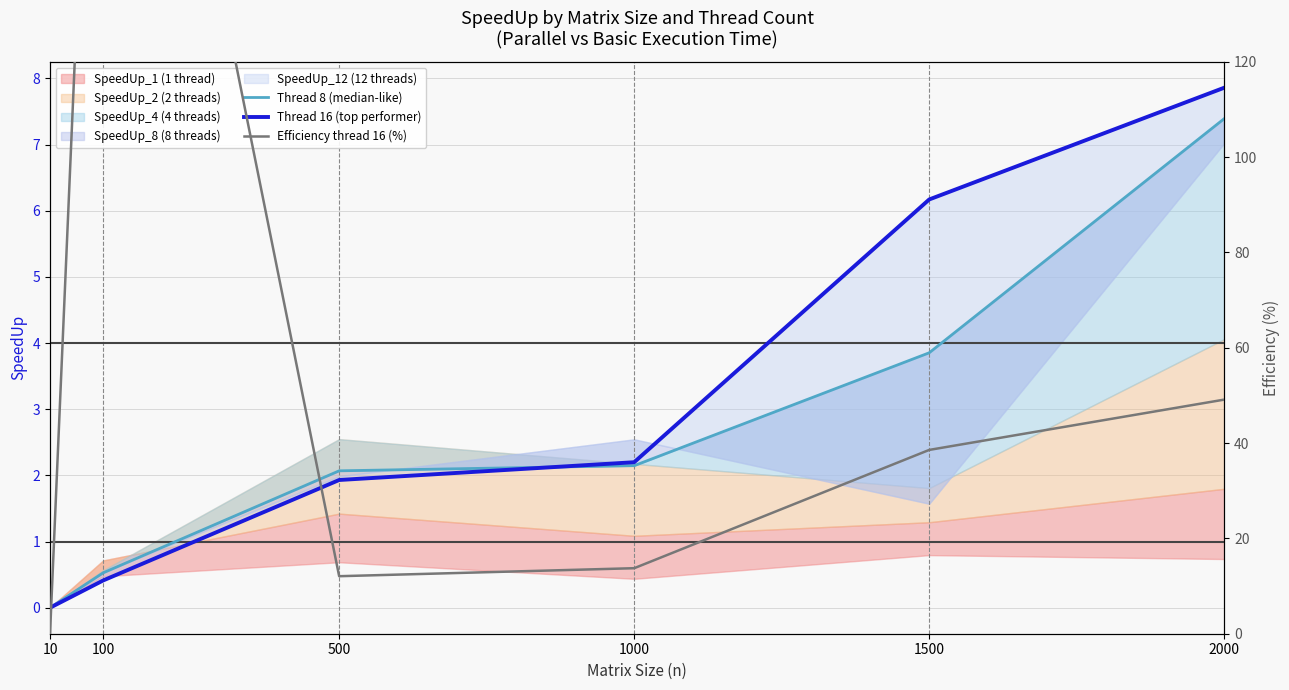

Is it true that Thread 16 (top performer) equals 6.2 at 1500?

True